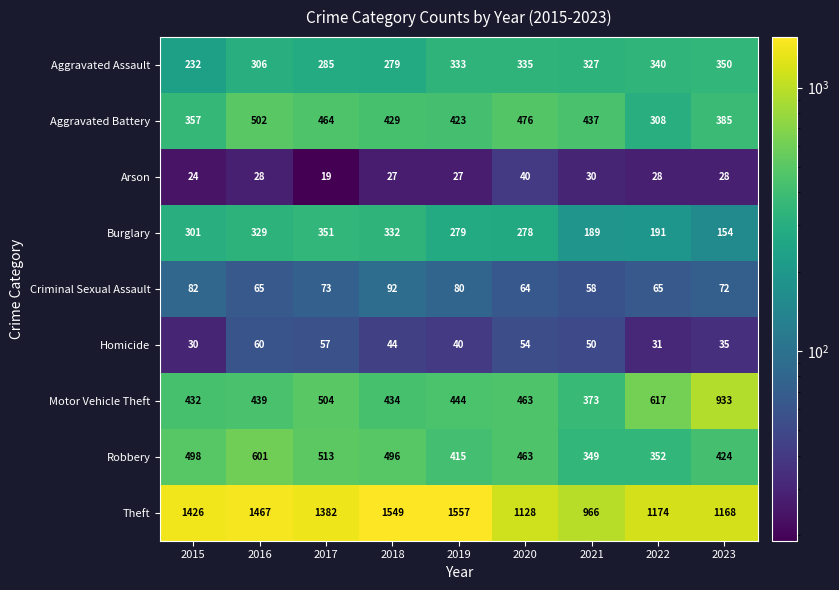

Between 2020 and 2021, which series saw the biggest shift?

Theft